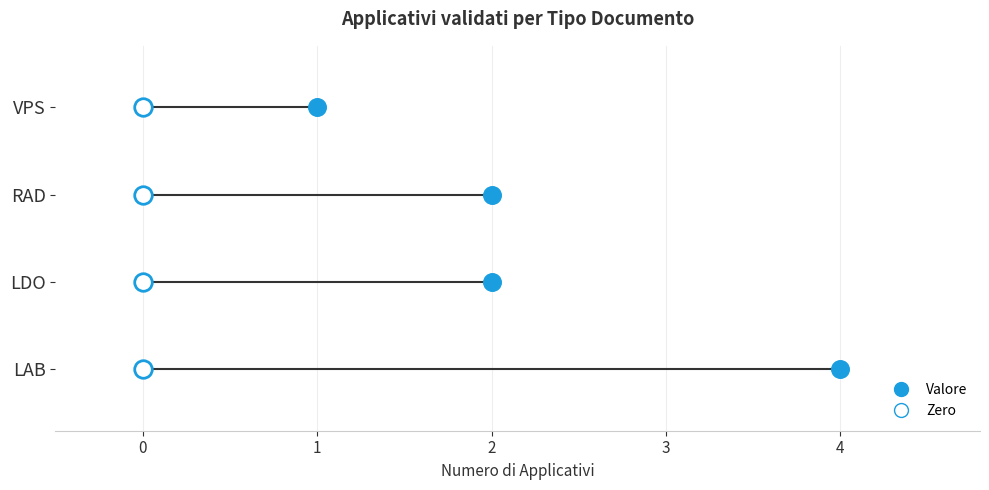

What is the ratio of the value at VPS to the value at RAD?

0.5